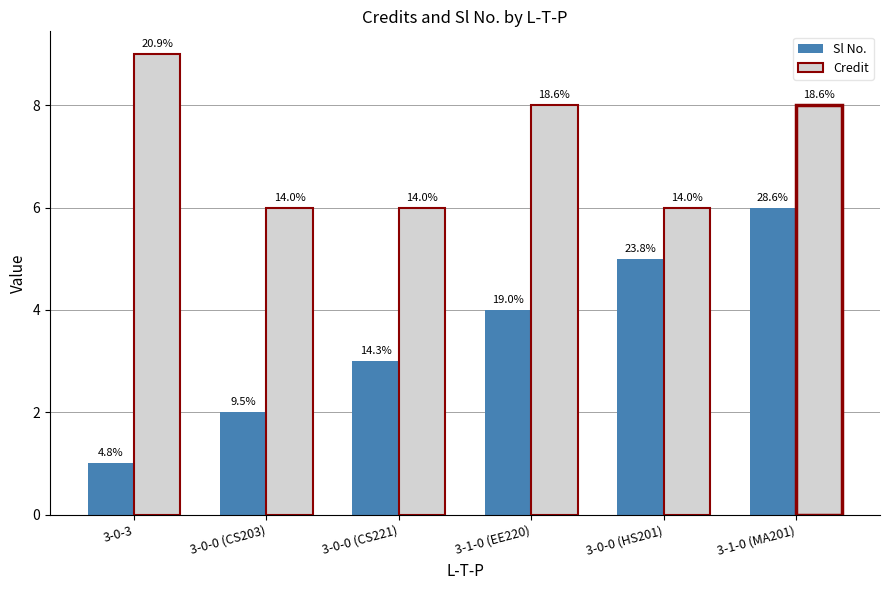

What are all the series names shown in the legend?

Sl No., Credit